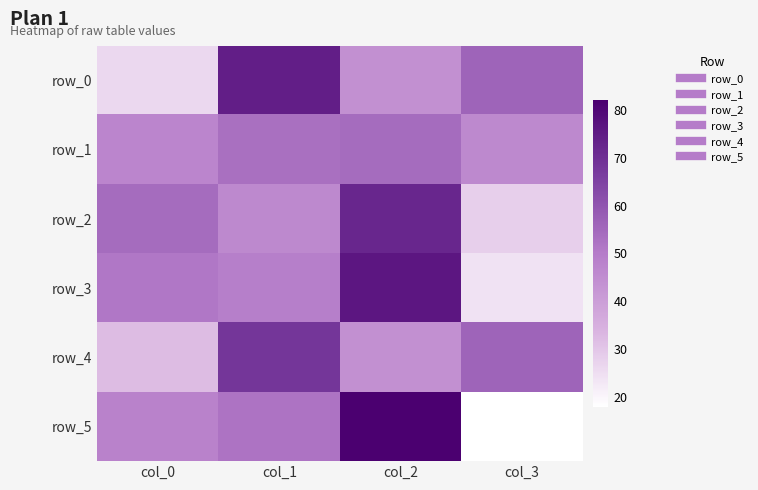

Is the value of row_3 at col_1 greater than the value of row_0 at col_2?

Yes